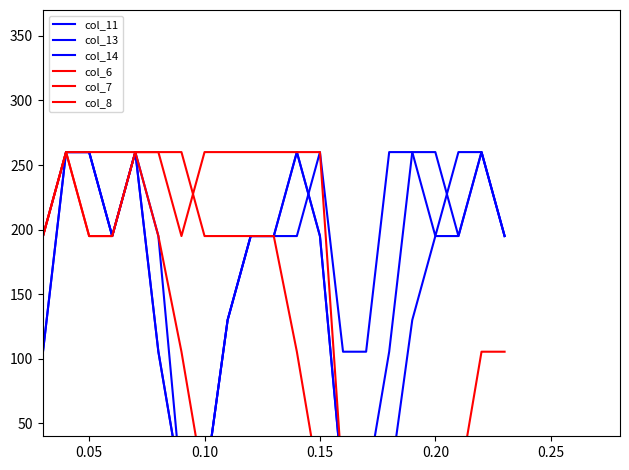

Is it true that col_11 equals 47.8 at 13?

False